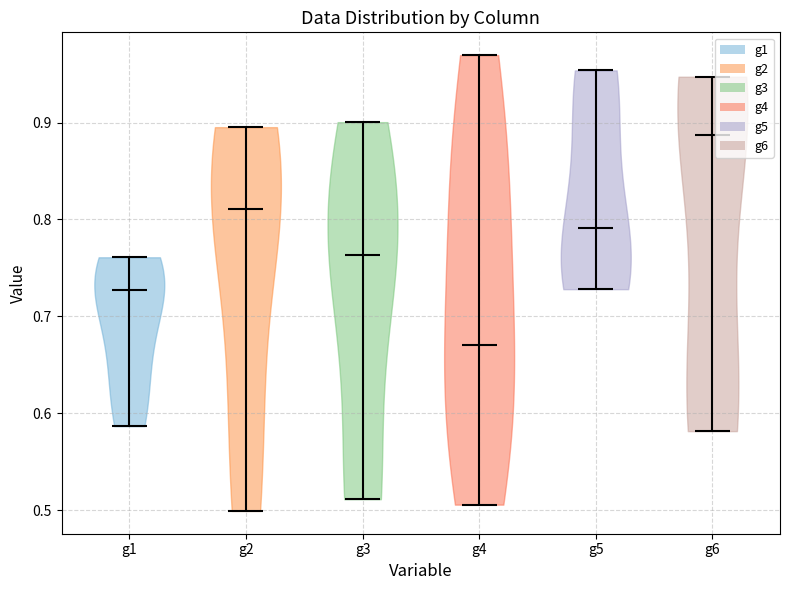

Which violin has the highest median line?

g6